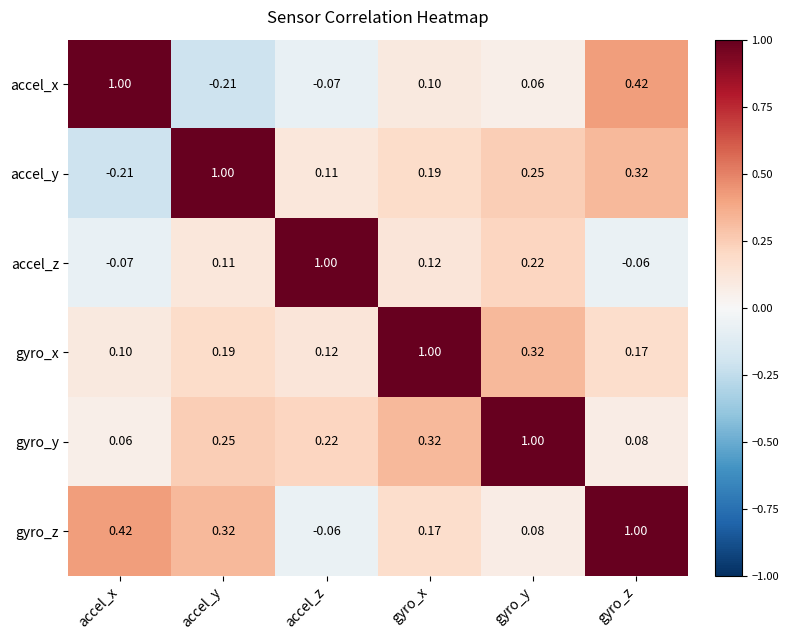

At which label does accel_x reach its peak?

accel_x